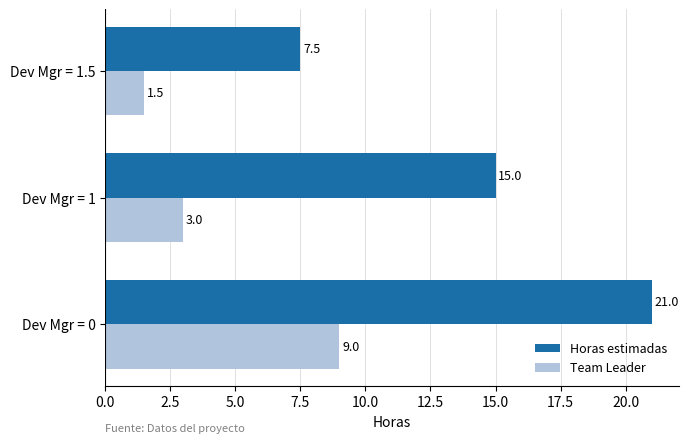

The value of Team Leader at Dev Mgr = 1.5 is 1.5. True or false?

True